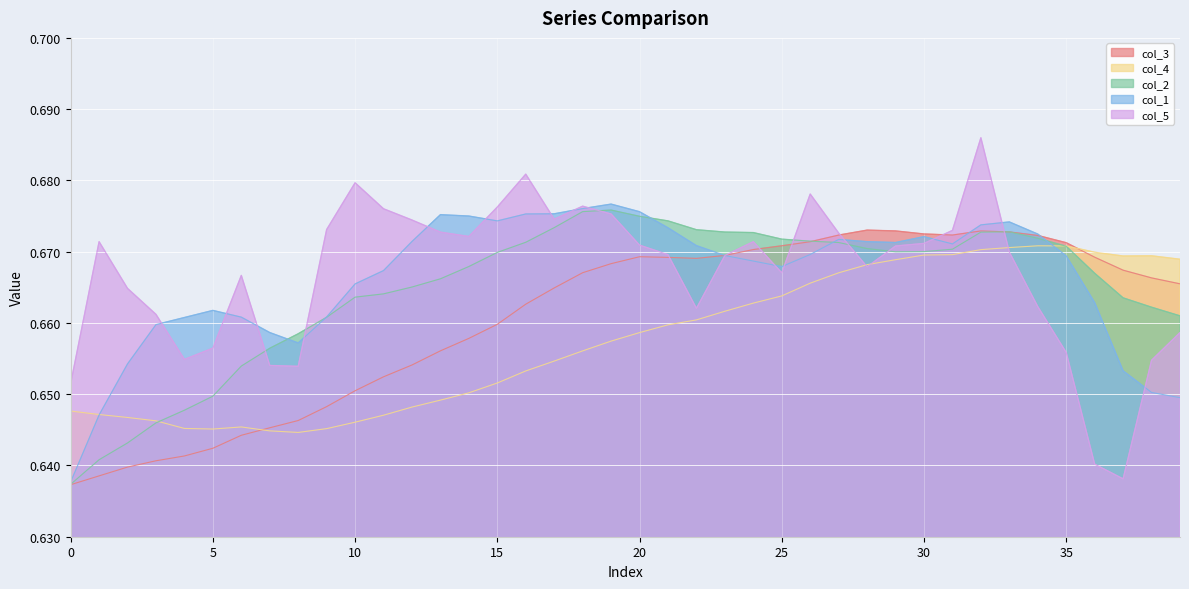

At which category does col_5 reach its first local valley?

4